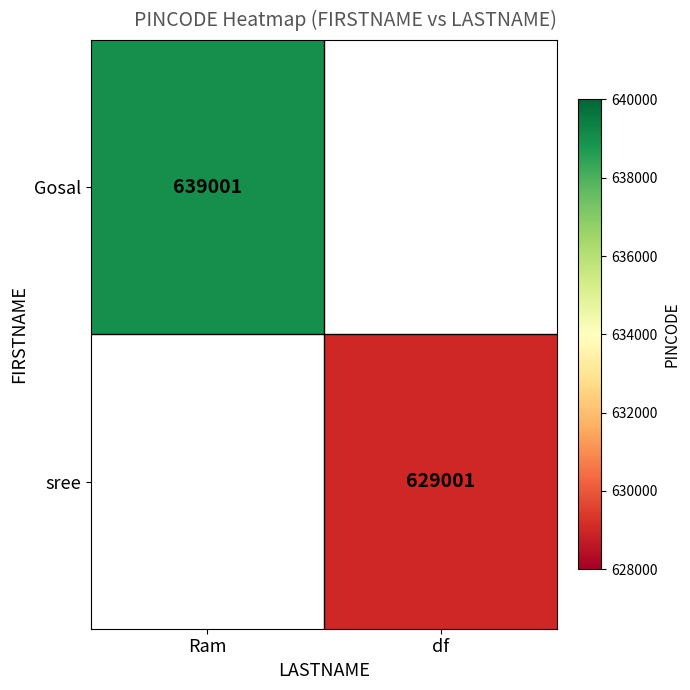

At how many categories does at least one series exceed 629183?

1